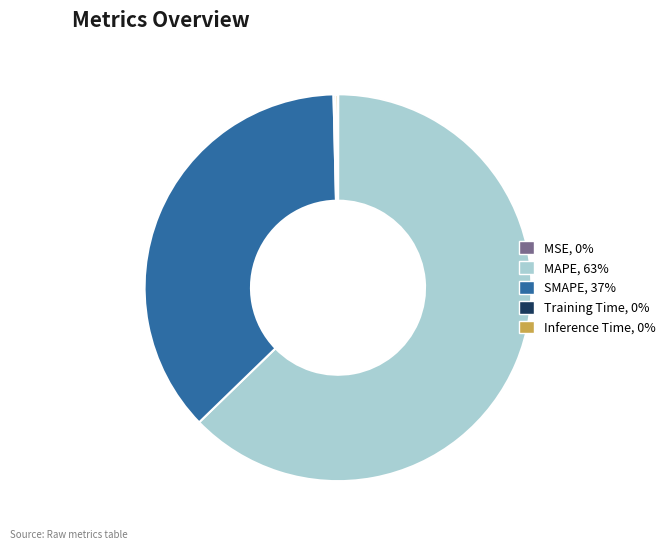

Which category has the biggest portion of the pie?

MAPE